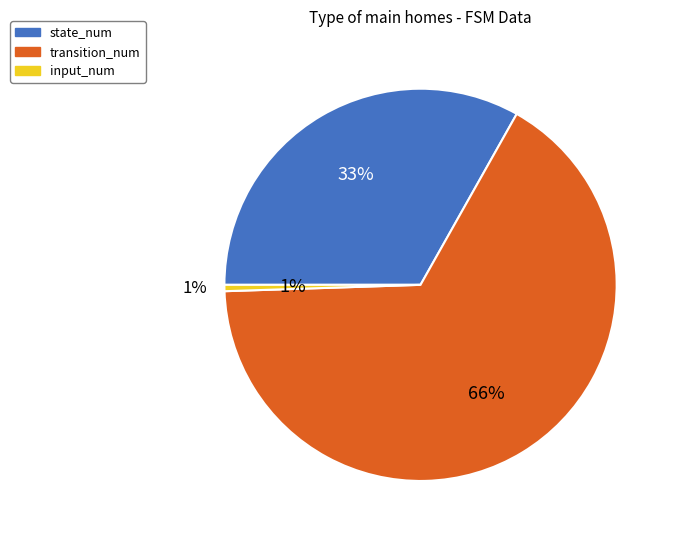

The input_num slice represents 1% of the pie. True or false?

True